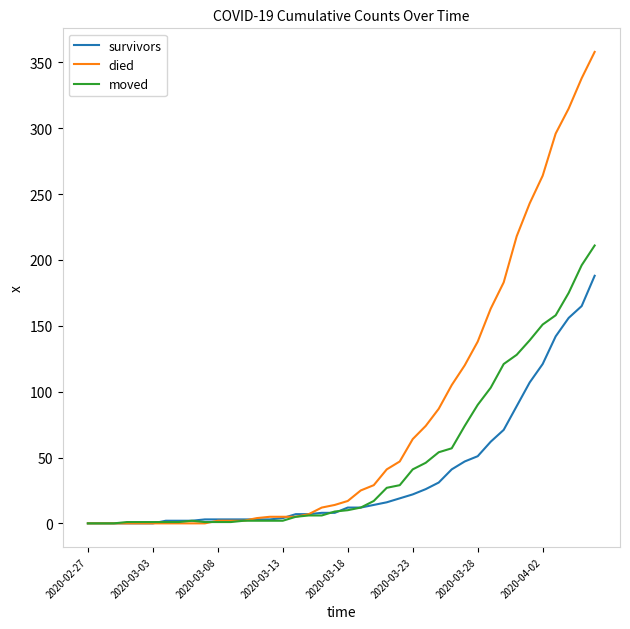

Rank the series by their maximum value, from highest to lowest.

died, moved, survivors